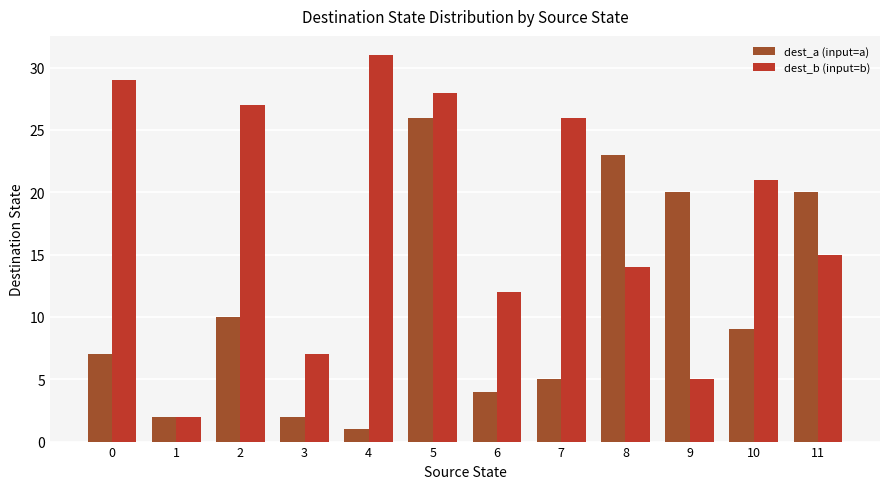

List the series in order of their peak value, highest first.

dest_b (input=b), dest_a (input=a)